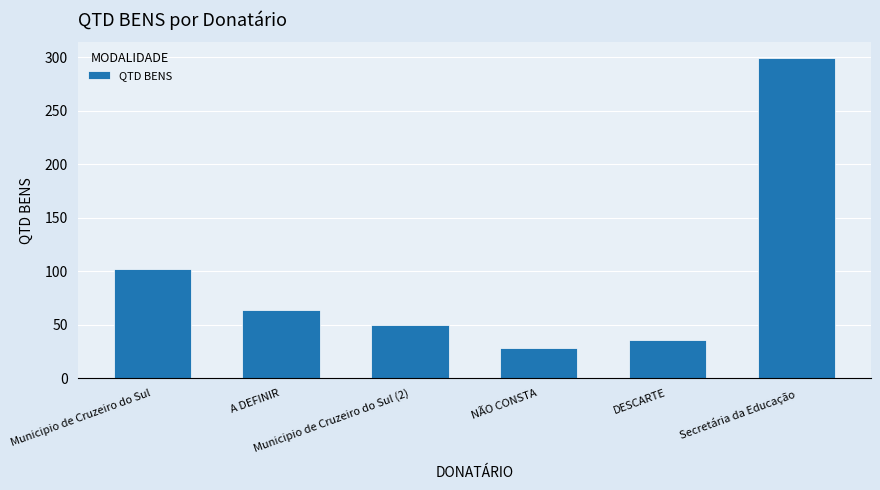

What is the label of the 1st bar from the right?

Secretária da Educação